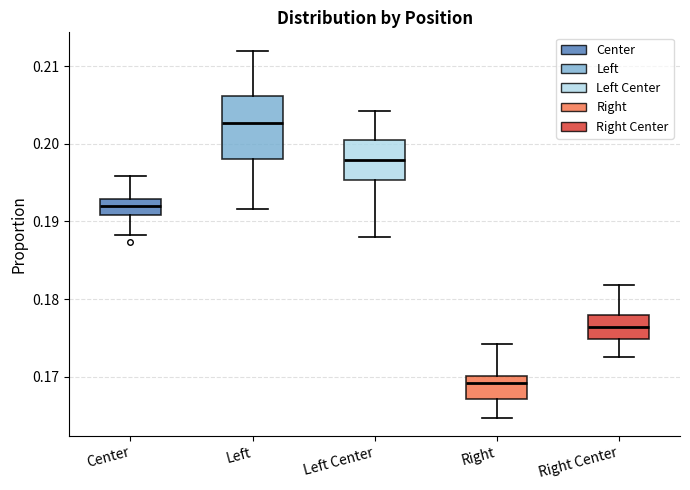

Which box has the highest median line?

Left